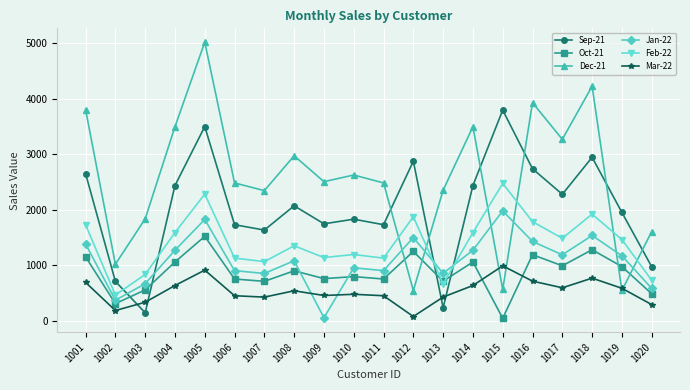

Between which two adjacent categories do Sep-21 and Mar-22 first intersect?

1002 and 1003